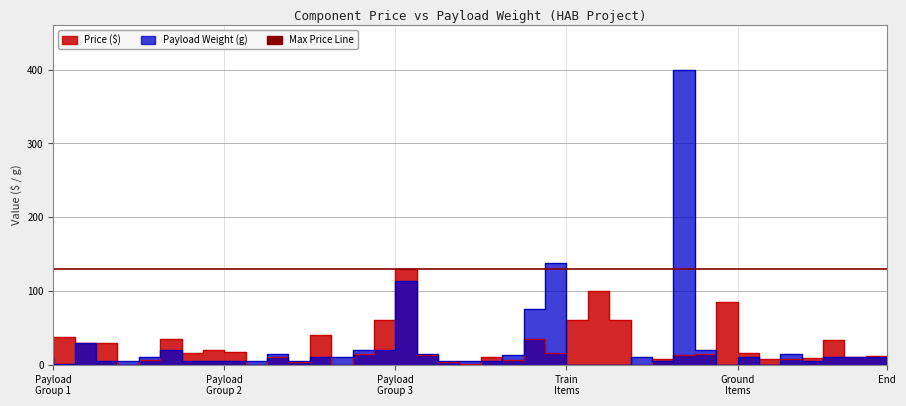

Which series has the largest range (max minus min)?

weight